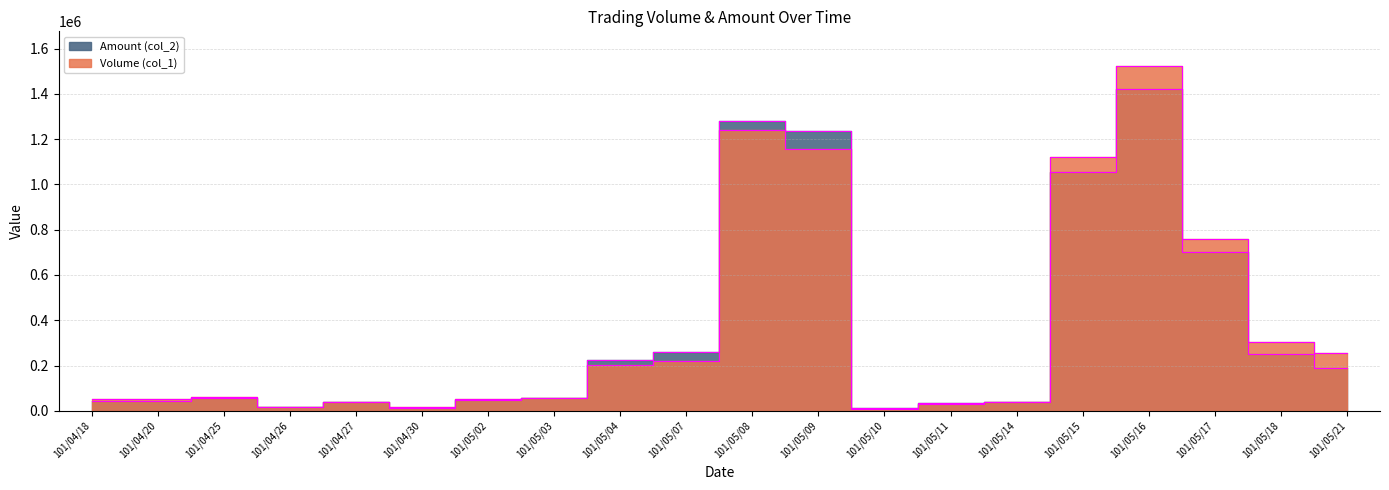

Which series has the widest spread of values?

Volume (col_1)